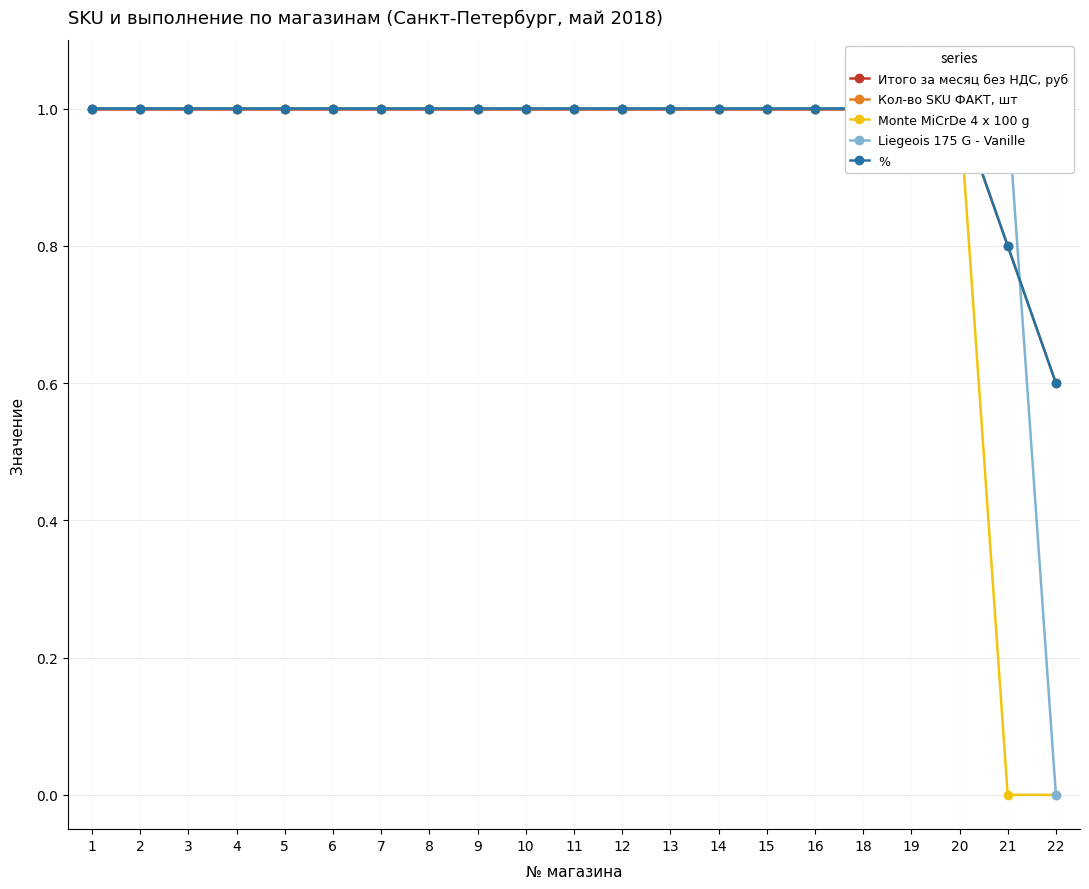

Which category has the highest value in the Кол-во SKU ФАКТ, шт series?

1